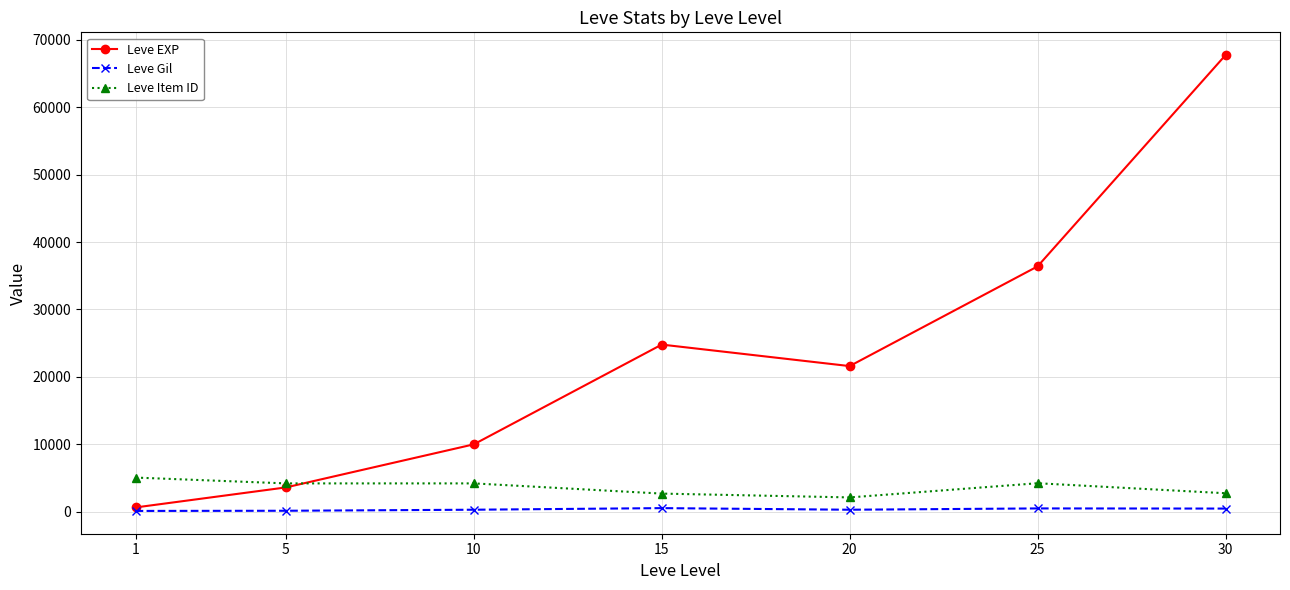

Does the chart have visible grid lines?

Yes